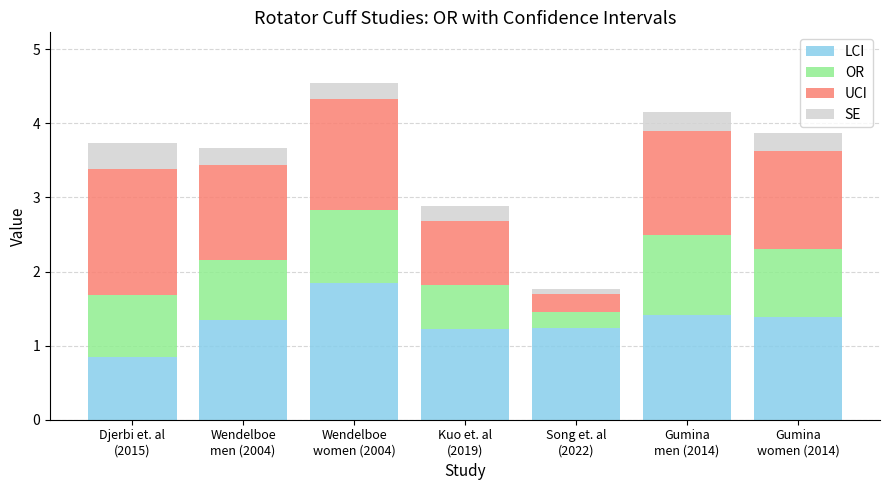

What is the maximum value for LCI?

1.8